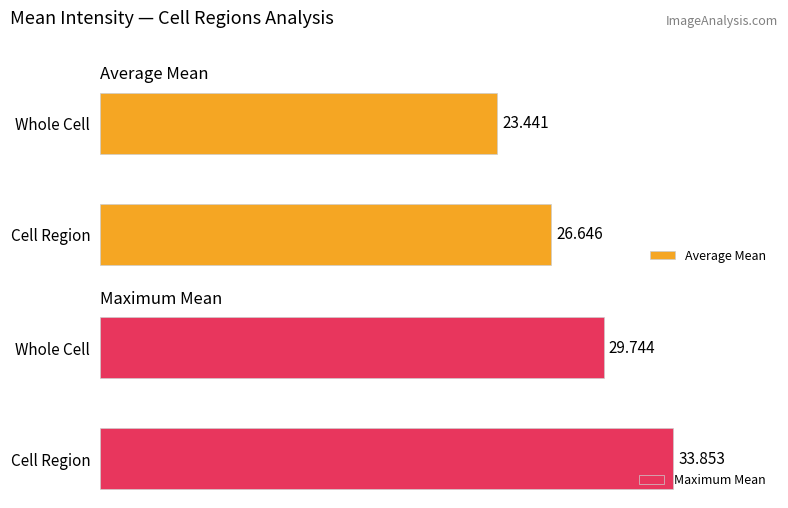

What is the difference between the maximum and minimum values in the Average Mean series?

3.2